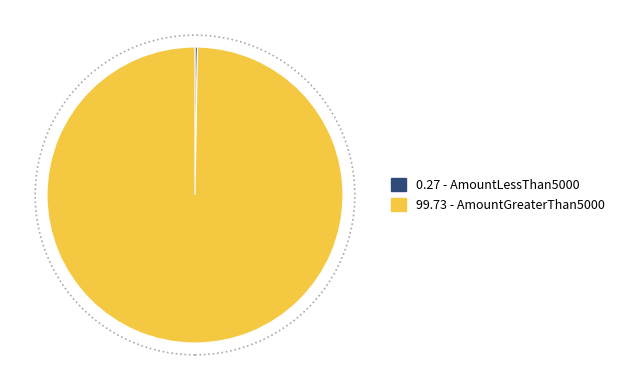

The 99.73 - AmountGreaterThan5000 slice represents 100% of the pie. True or false?

True